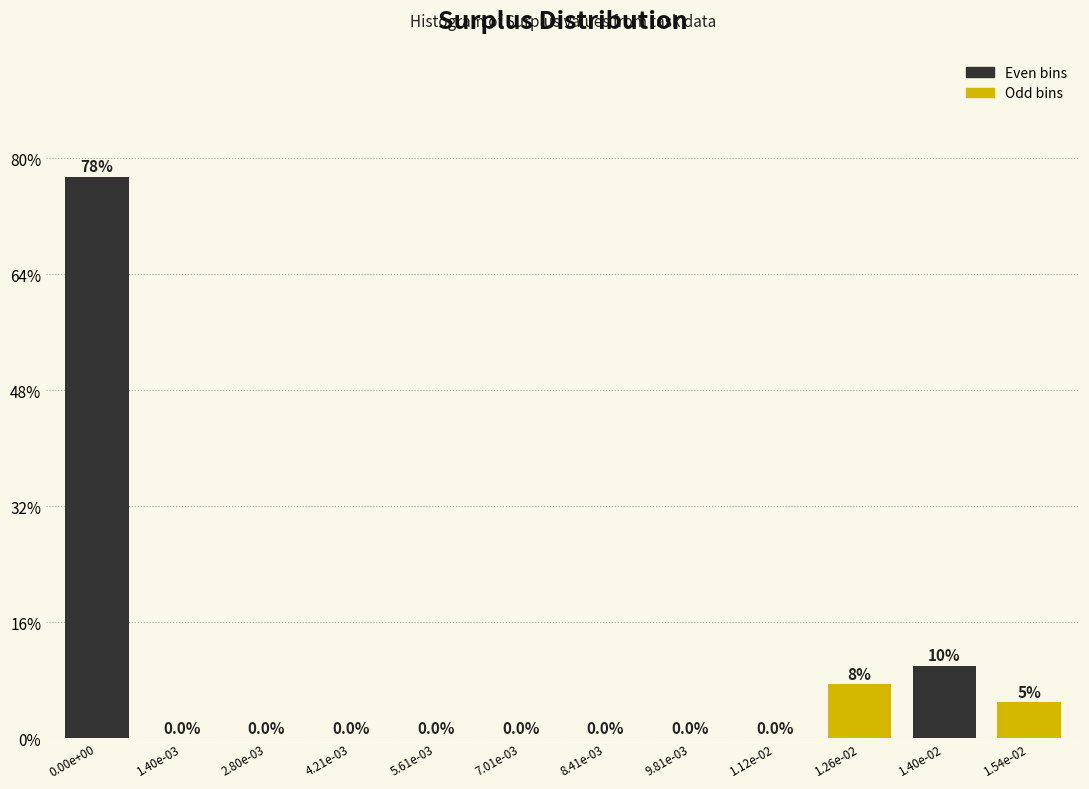

Reading left to right, extract all data points from this chart.

0.00e+00=77.5	1.40e-03=0.0	2.80e-03=0.0	4.21e-03=0.0	5.61e-03=0.0	7.01e-03=0.0	8.41e-03=0.0	9.81e-03=0.0	1.12e-02=0.0	1.26e-02=7.5	1.40e-02=10.0	1.54e-02=5.0